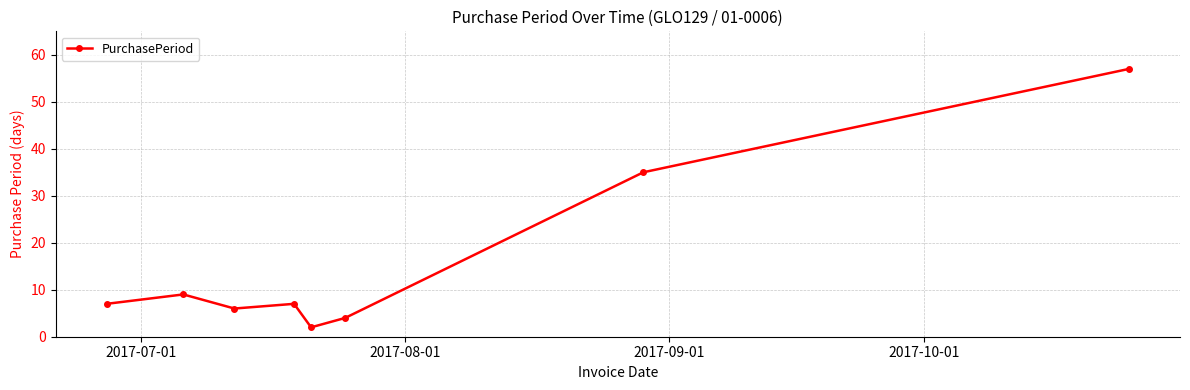

What is the difference between the maximum and second lowest values?

53